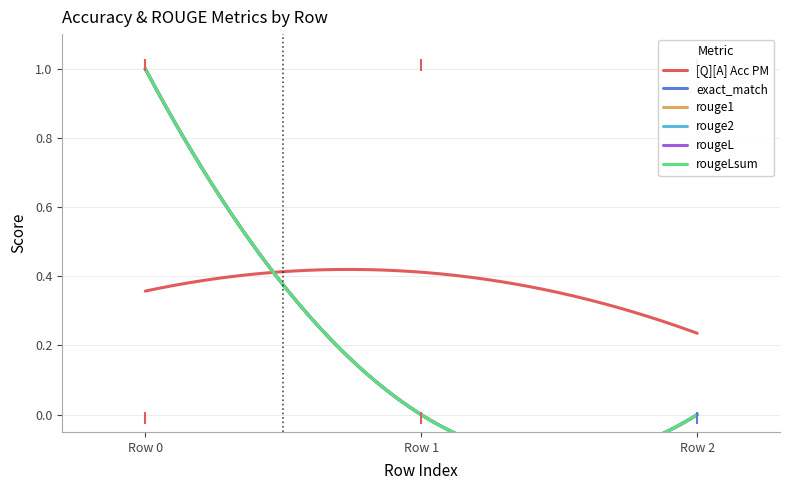

Rank the series at 0 from highest to lowest value.

exact_match, rouge1, rouge2, rougeL, rougeLsum, [Q][A] Acc PM